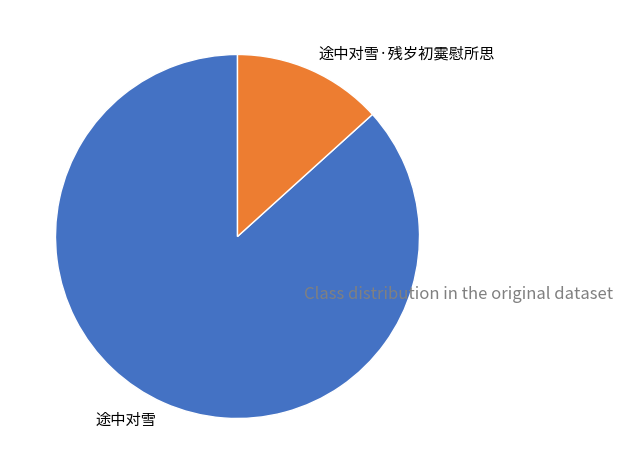

How many slices are in this pie chart?

2